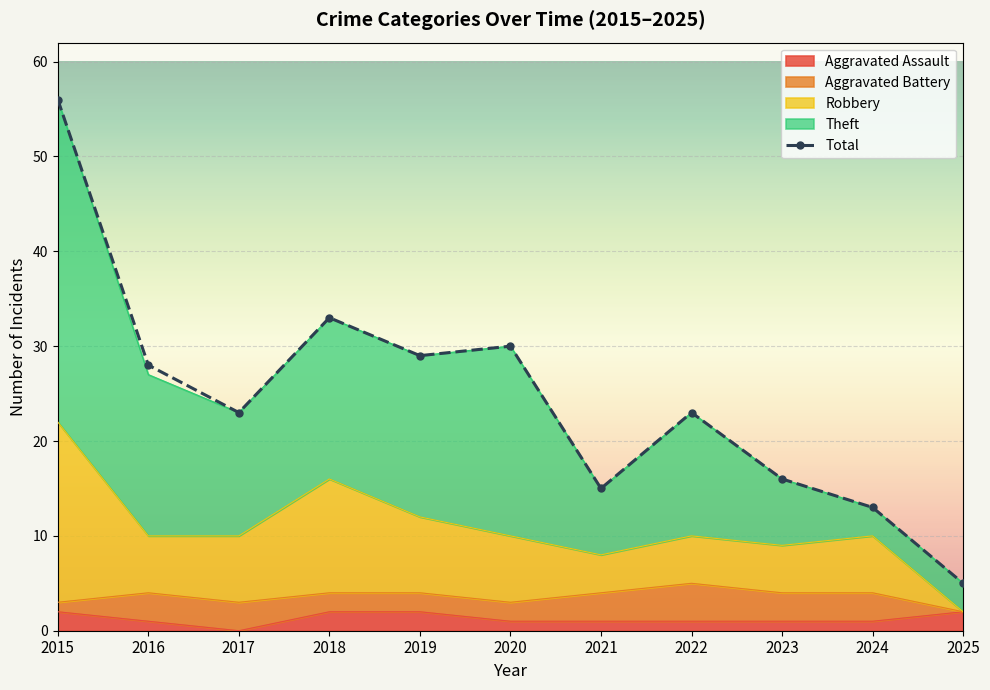

Reading left to right, extract all data points from this chart.

56	28	23	33	29	30	15	23	16	13	5